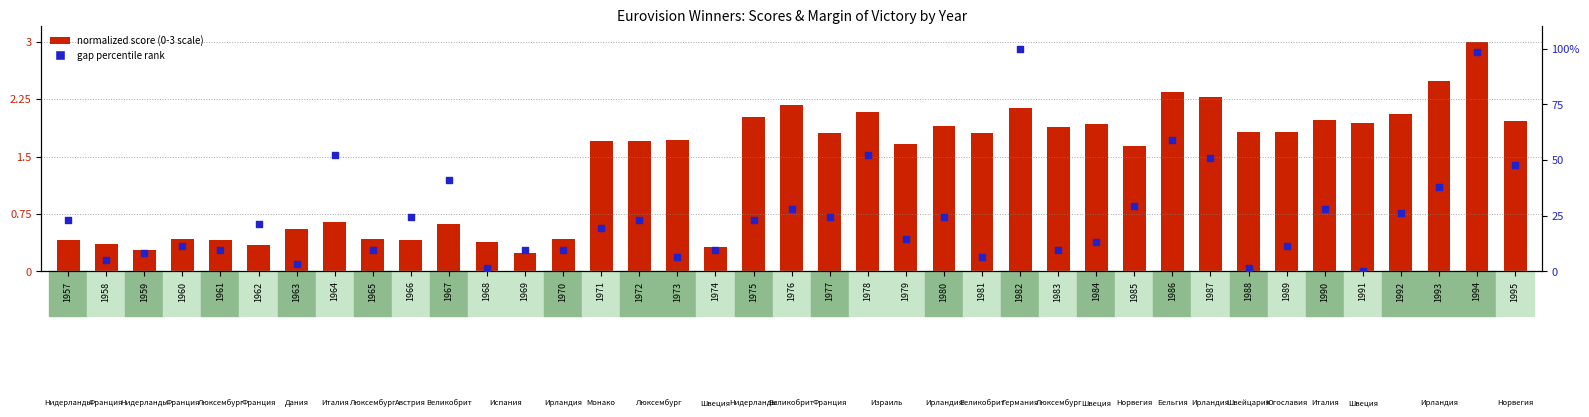

At how many categories does at least one series exceed 29?

10